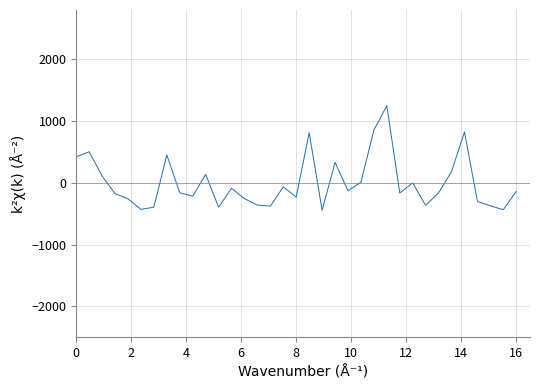

What is the minimum value shown in the chart?

-442.6